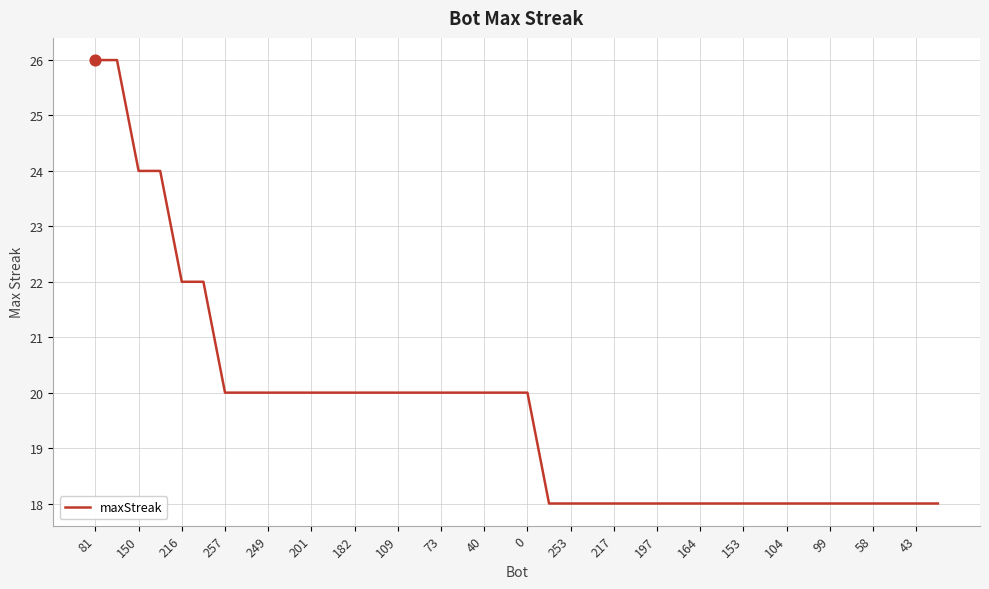

What is the smallest value displayed?

18